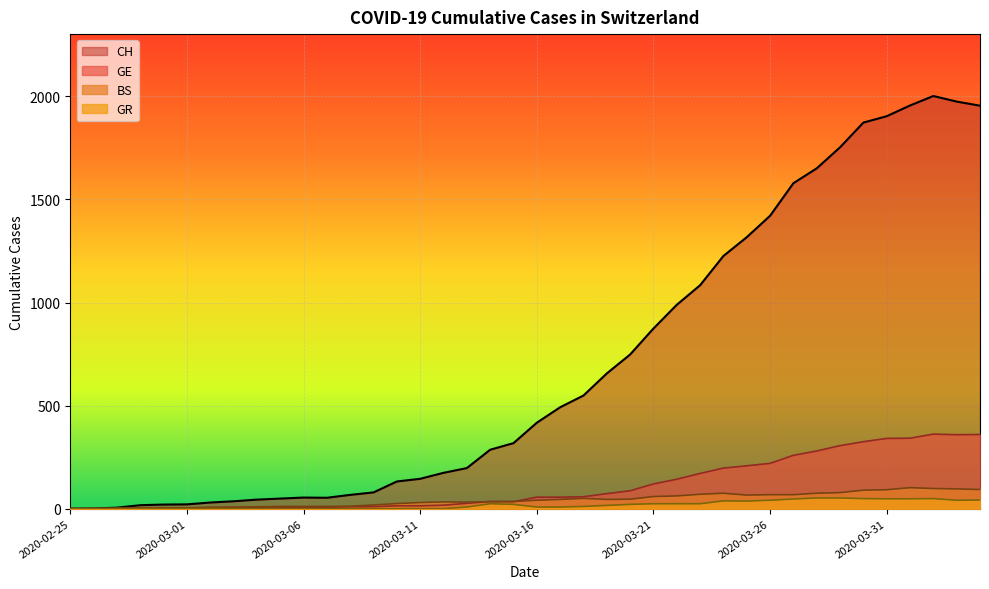

How many lines are shown in the chart?

4